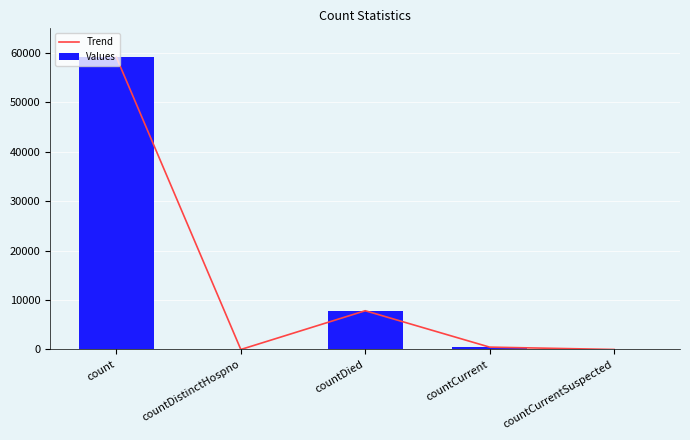

The value of Values at countDied is 3826. True or false?

False